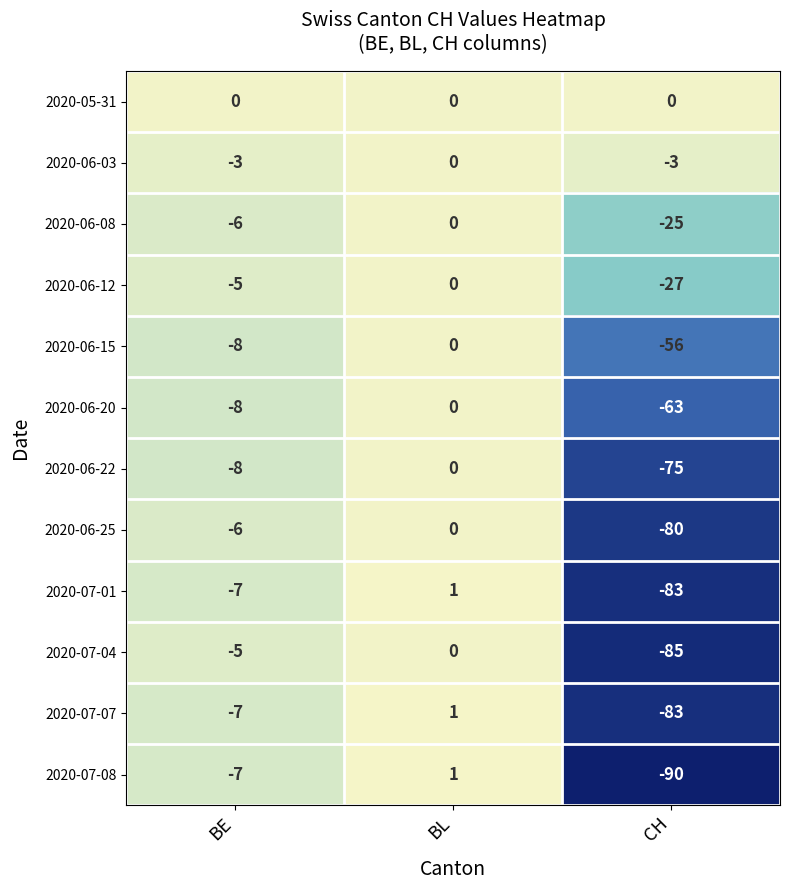

The value of 2020-06-03 at BE is -5. True or false?

False